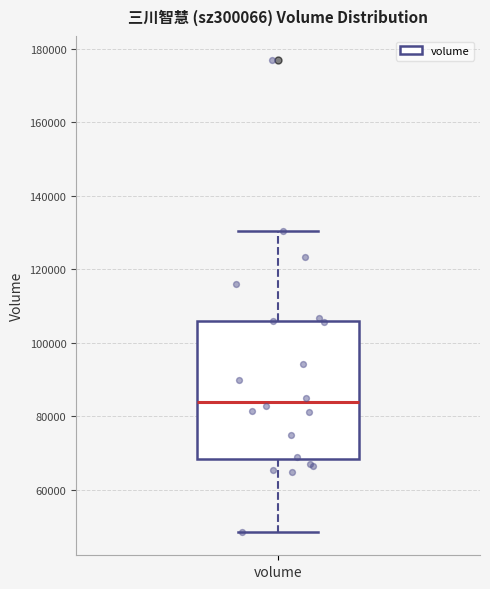

Read this box plot against the y-axis: the position of the median line, the range covered by the box, and the ends of both whiskers. The values are not printed on the chart, so give them approximately, as read against the axis.

median 84000, box 68000 to 106000, whiskers 48000 to 130000